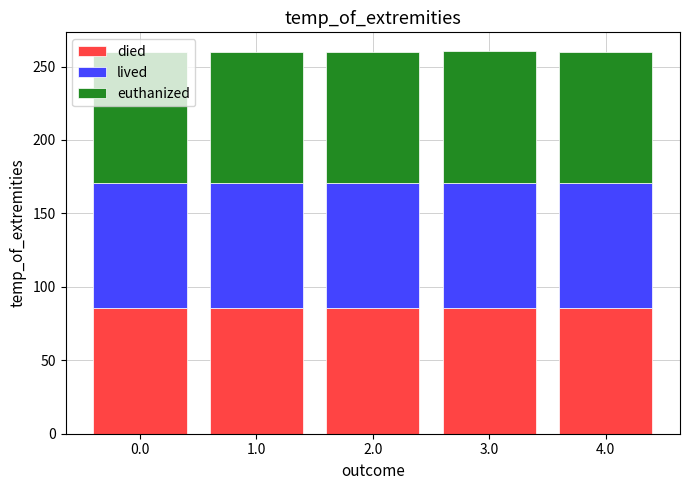

The value of died at 4.0 is 85.7. True or false?

True